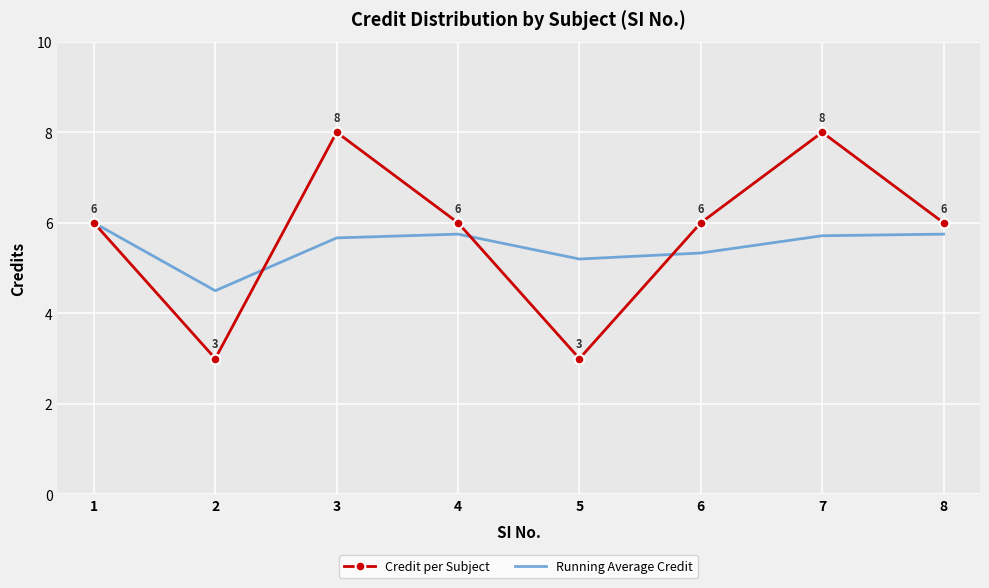

Read the Credit per Subject value at 1.

6.0